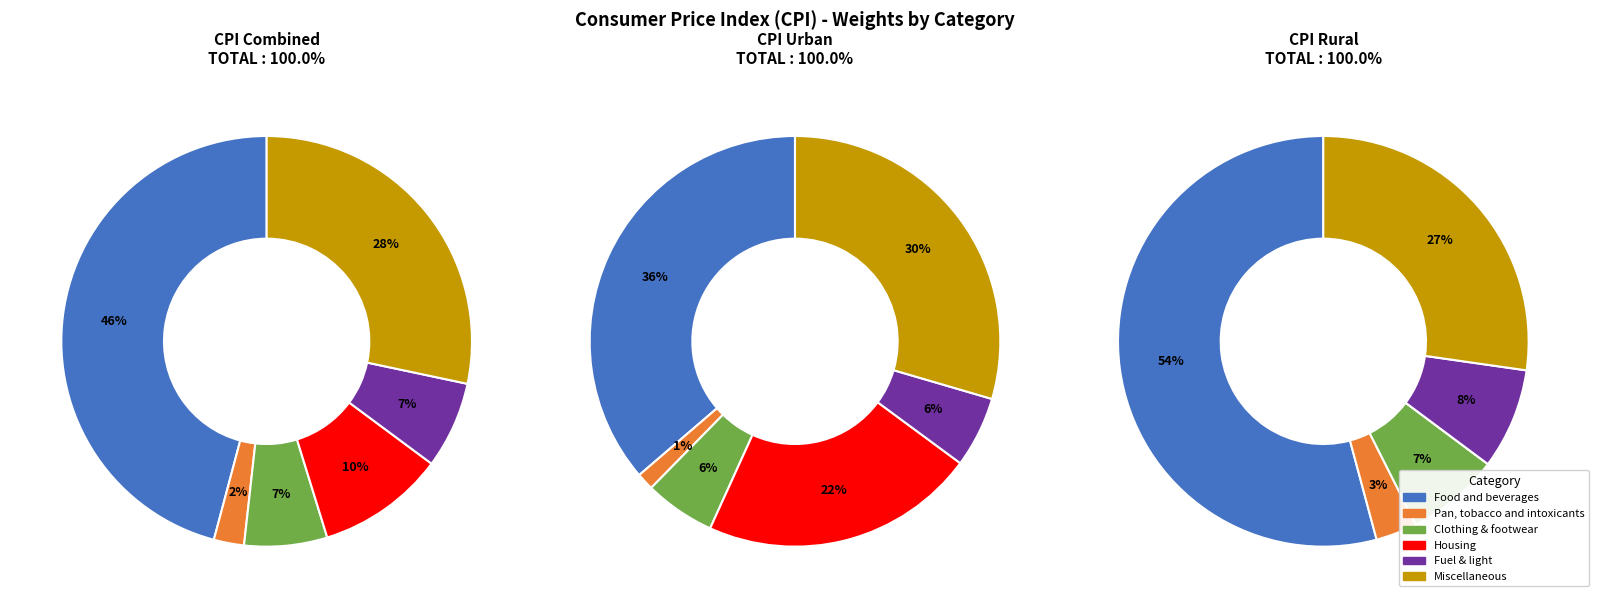

Is Pan, tobacco and intoxicants the majority of the pie?

No